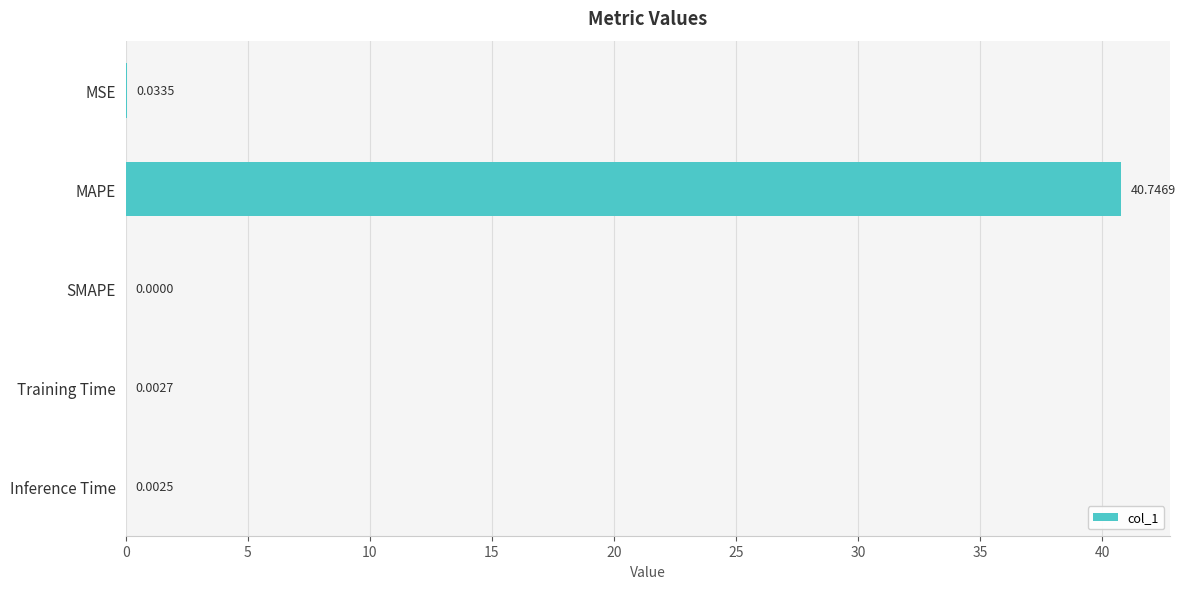

What is the sum of all values?

40.8